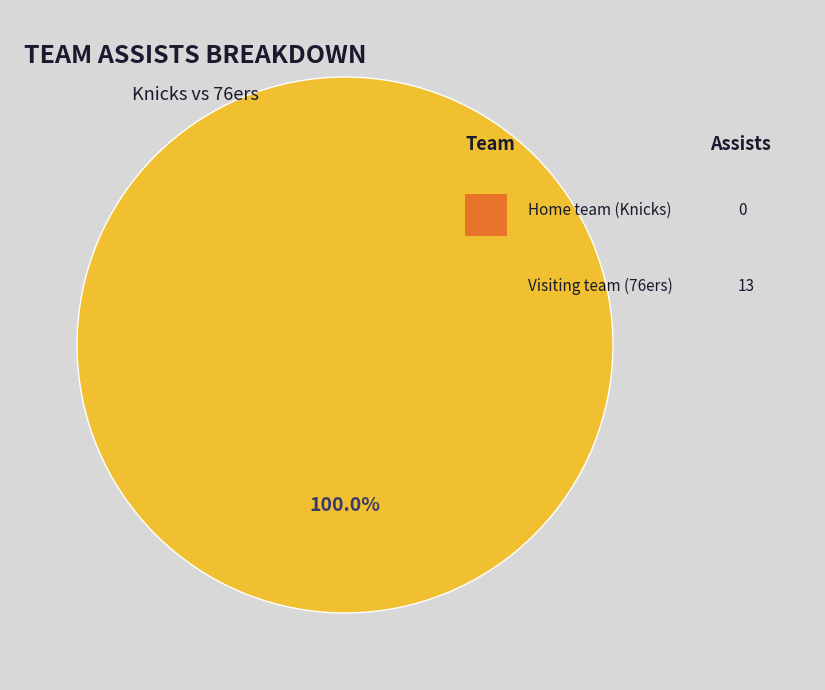

Is there a majority slice in this chart?

Yes